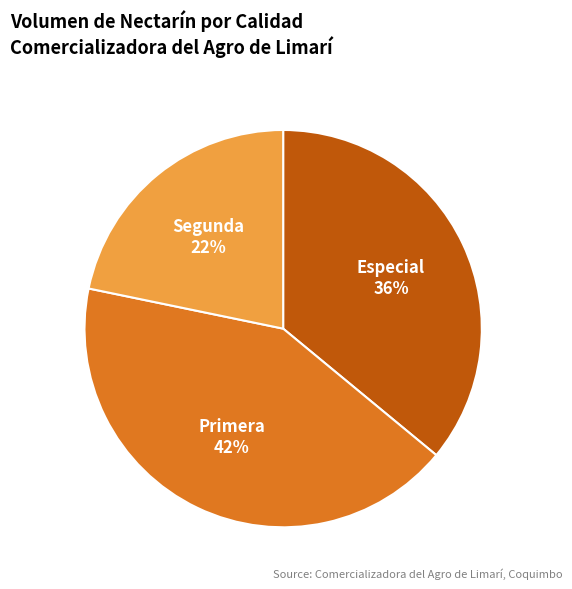

The Segunda slice represents 34% of the pie. True or false?

False